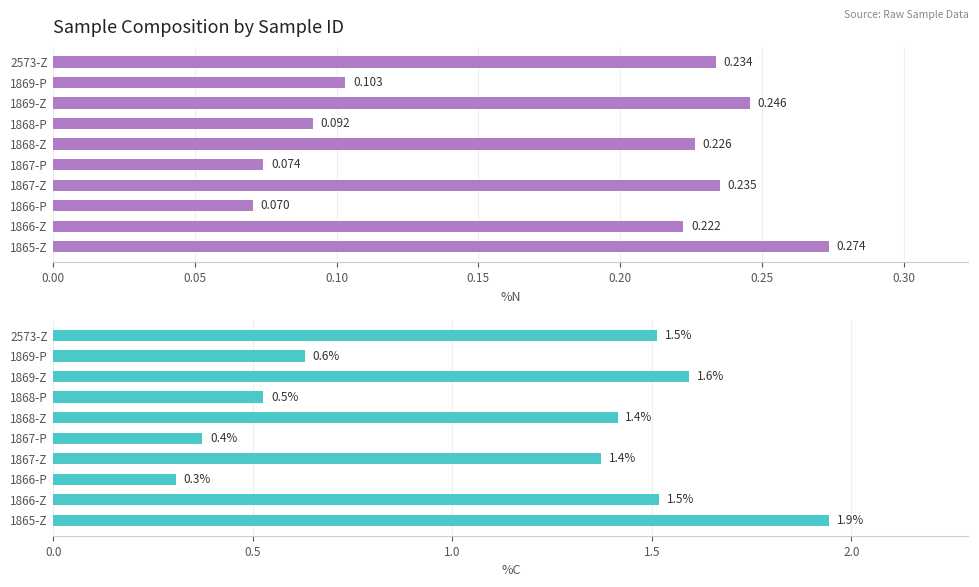

What are all the series names shown in the legend?

%N, %C